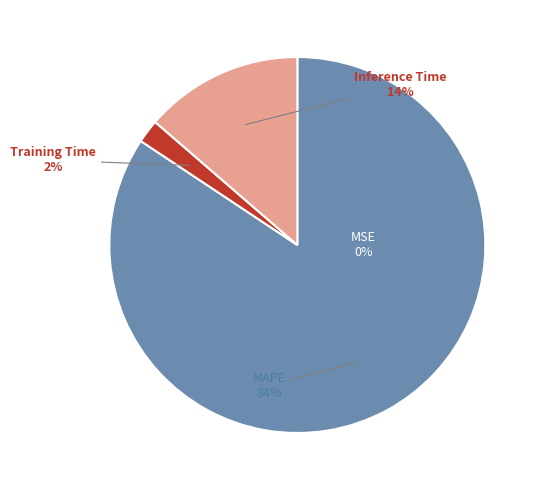

Is the sum of MAPE and Training Time greater than half?

Yes